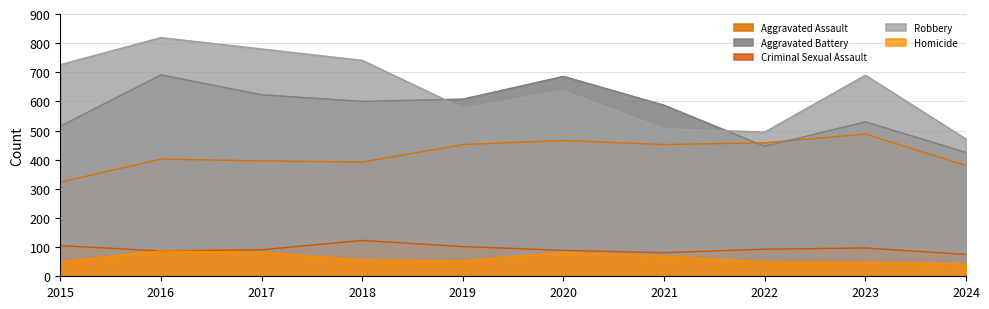

Which category has the lowest value in the Homicide series?

2024